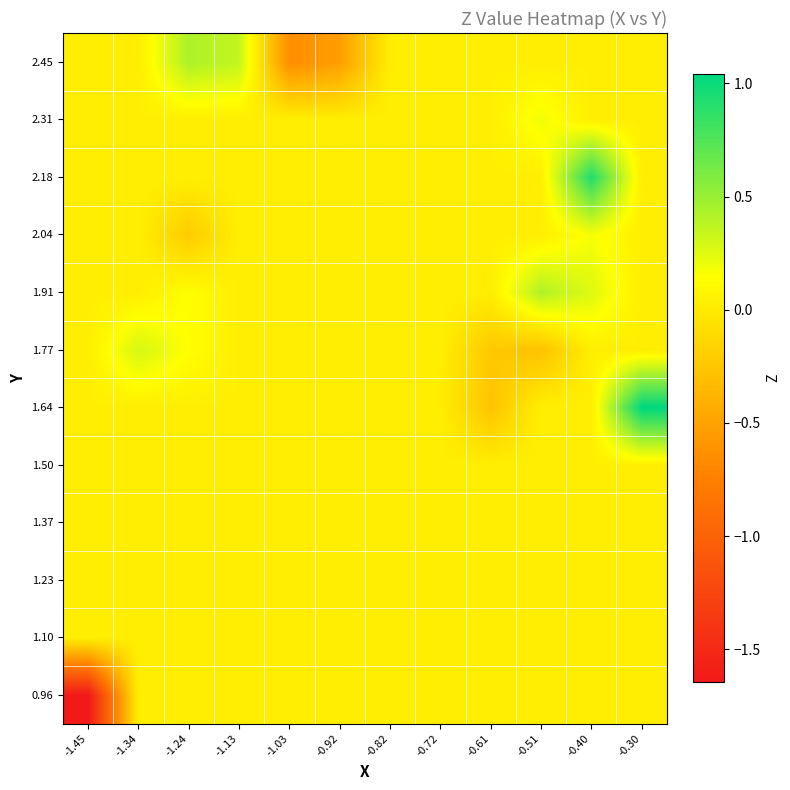

What is the greatest value displayed?

1.0